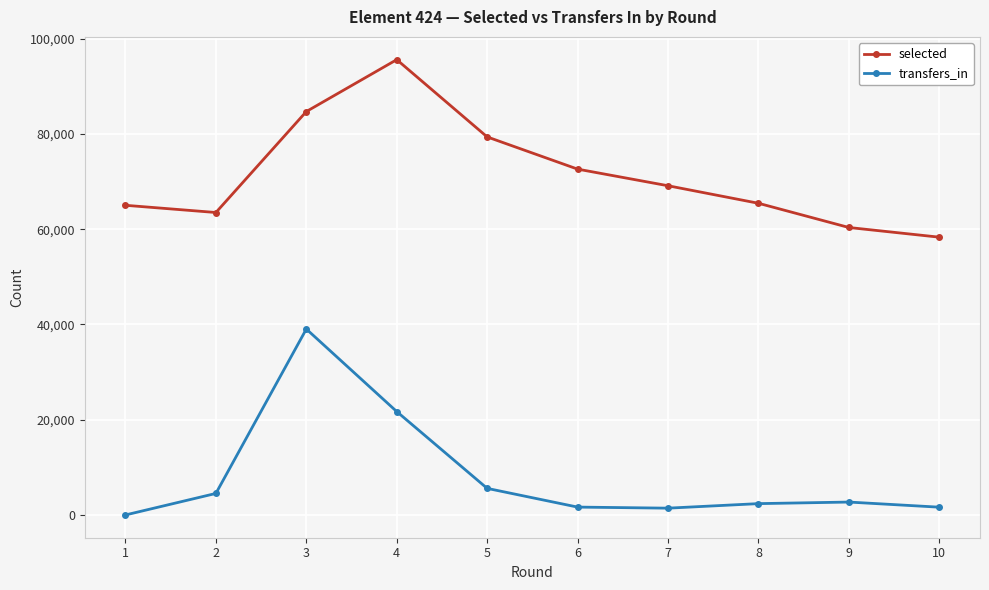

What is the difference between the maximum and second lowest values in the selected series?

35242